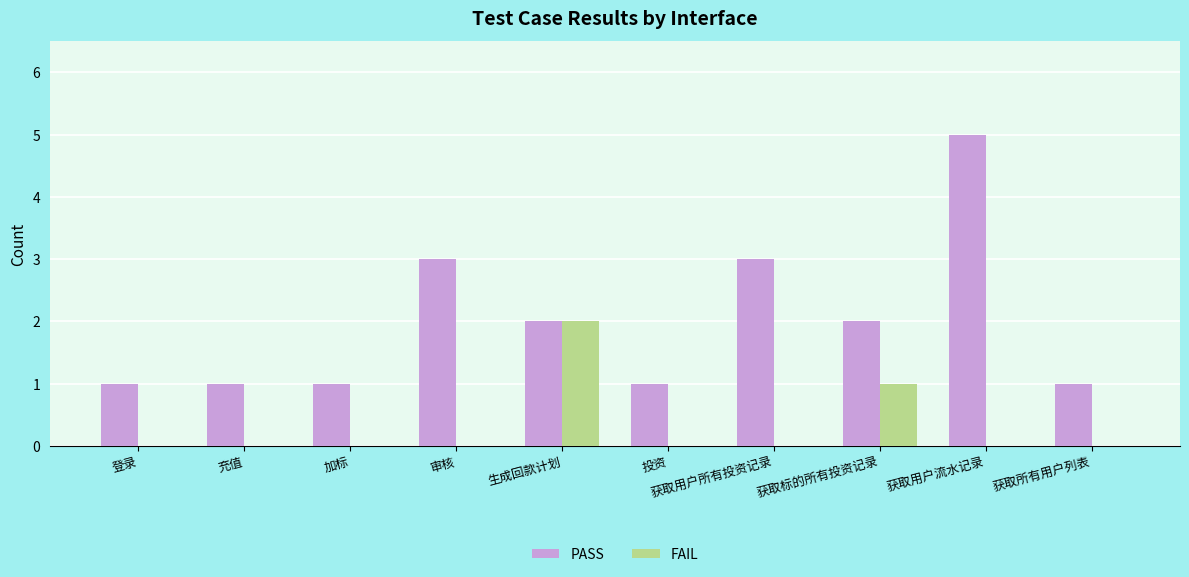

What is the average value of the PASS series?

2